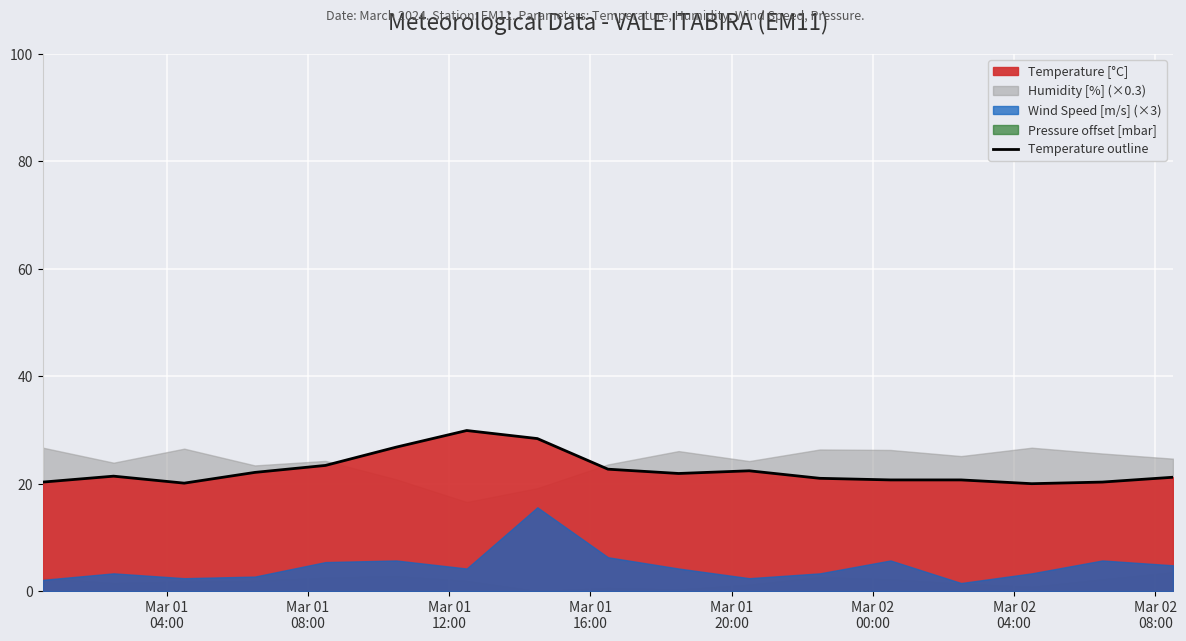

What is the lowest value of the Temperature outline series?

20.0